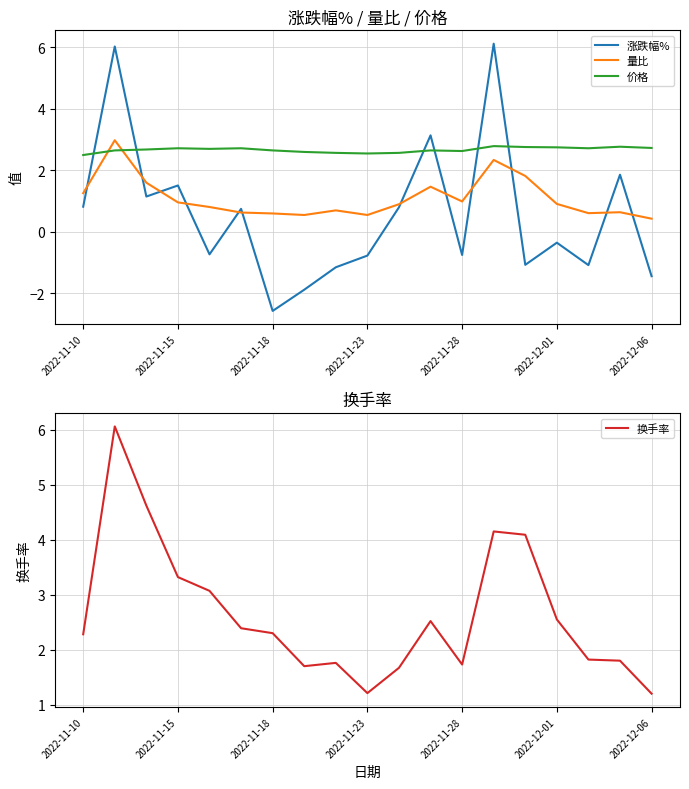

How many lines are shown in the chart?

4